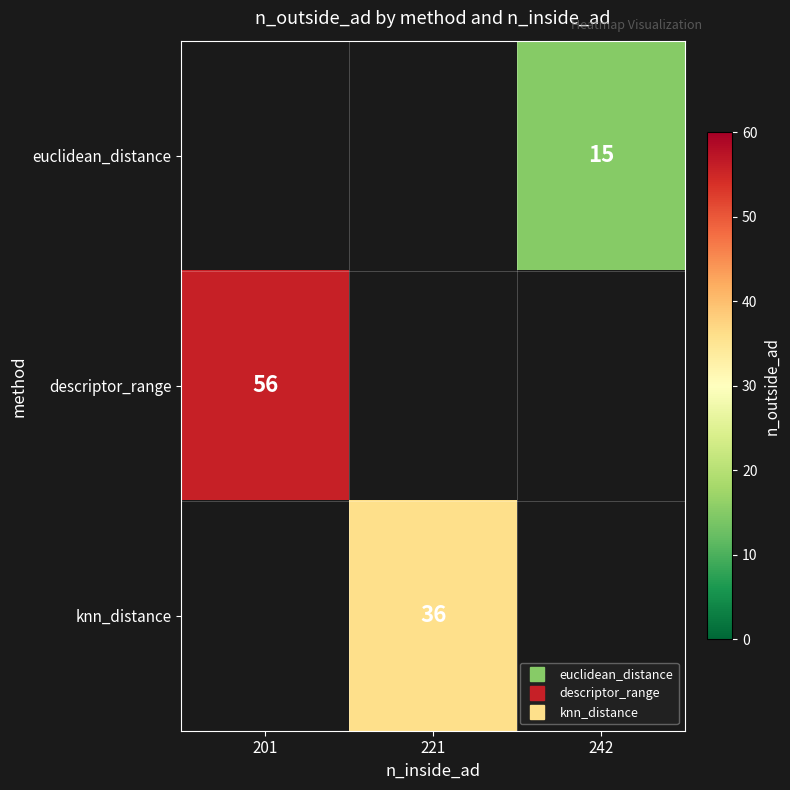

At which category does the chart reach its peak across all series?

201